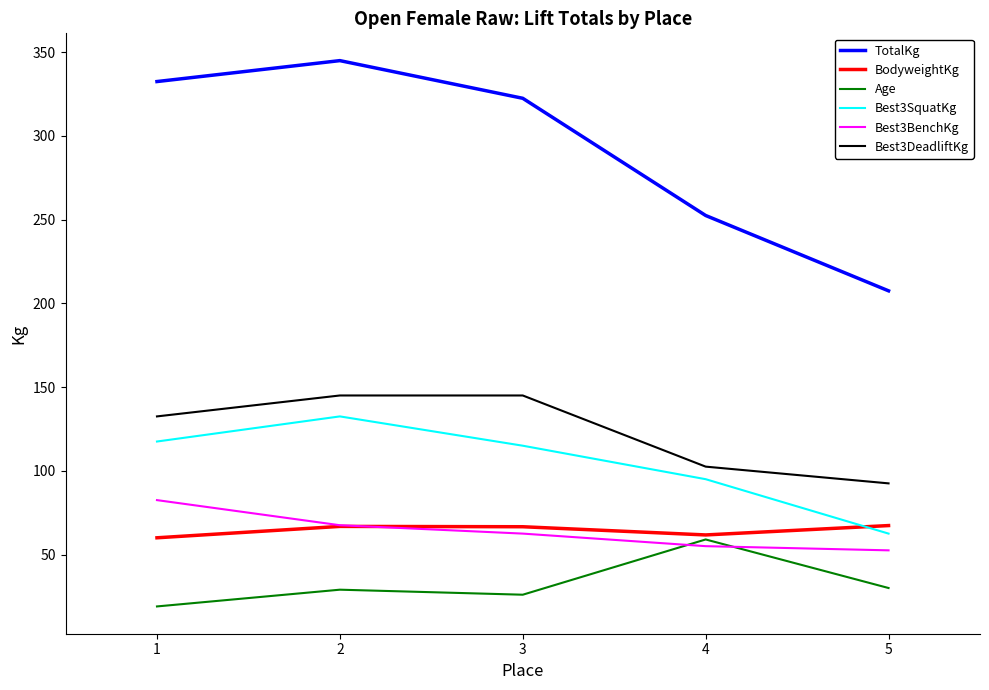

How many values in the BodyweightKg series are below 66?

2